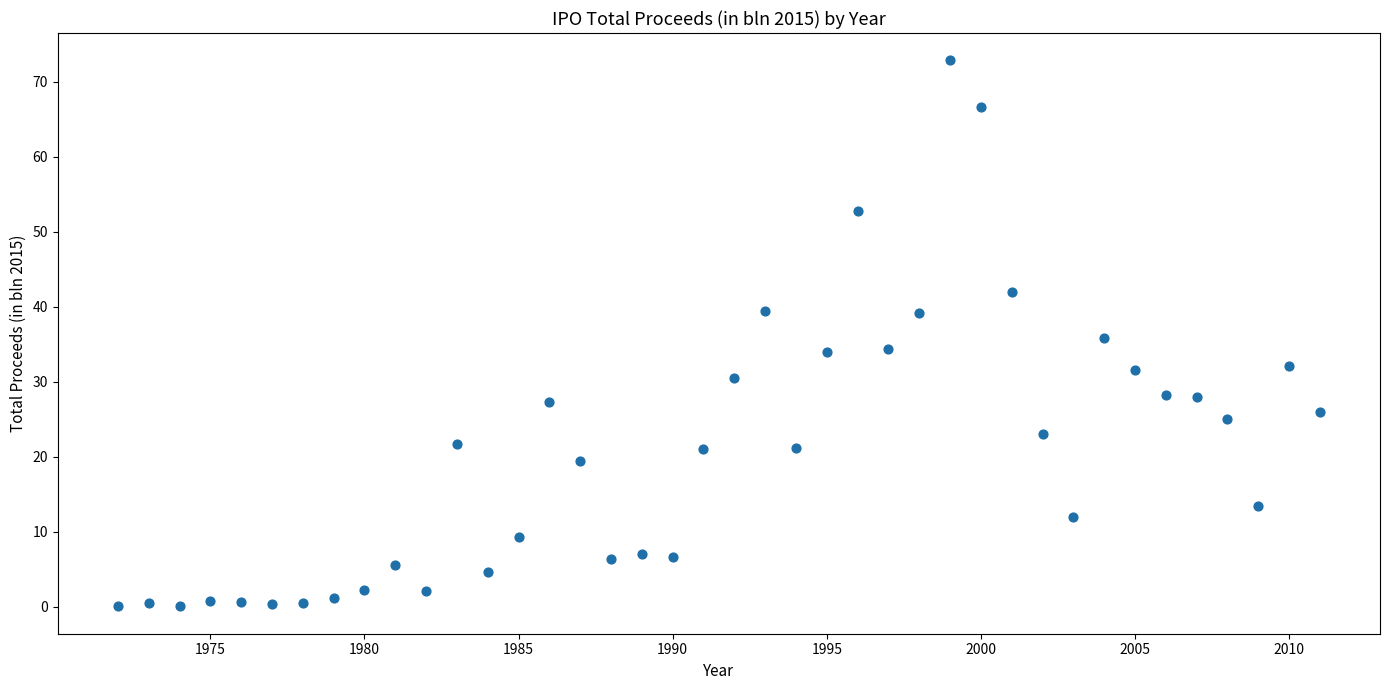

What is the range of X values (max minus min)?

39.0